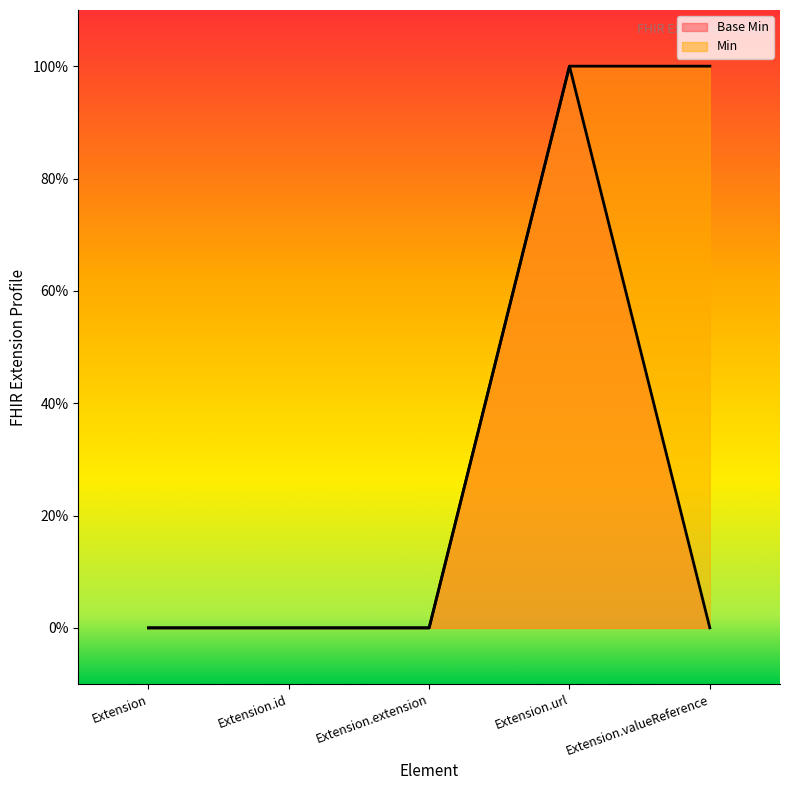

Reading right to left, transcribe all the data shown in this chart.

Min: 1	1	0	0	0
Base Min: 0	1	0	0	0